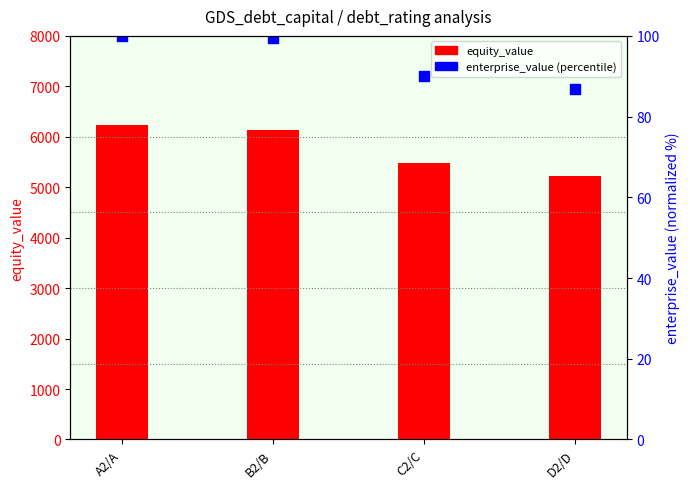

Is the value of enterprise_value (percentile) at B2/B greater than the value of equity_value at B2/B?

No